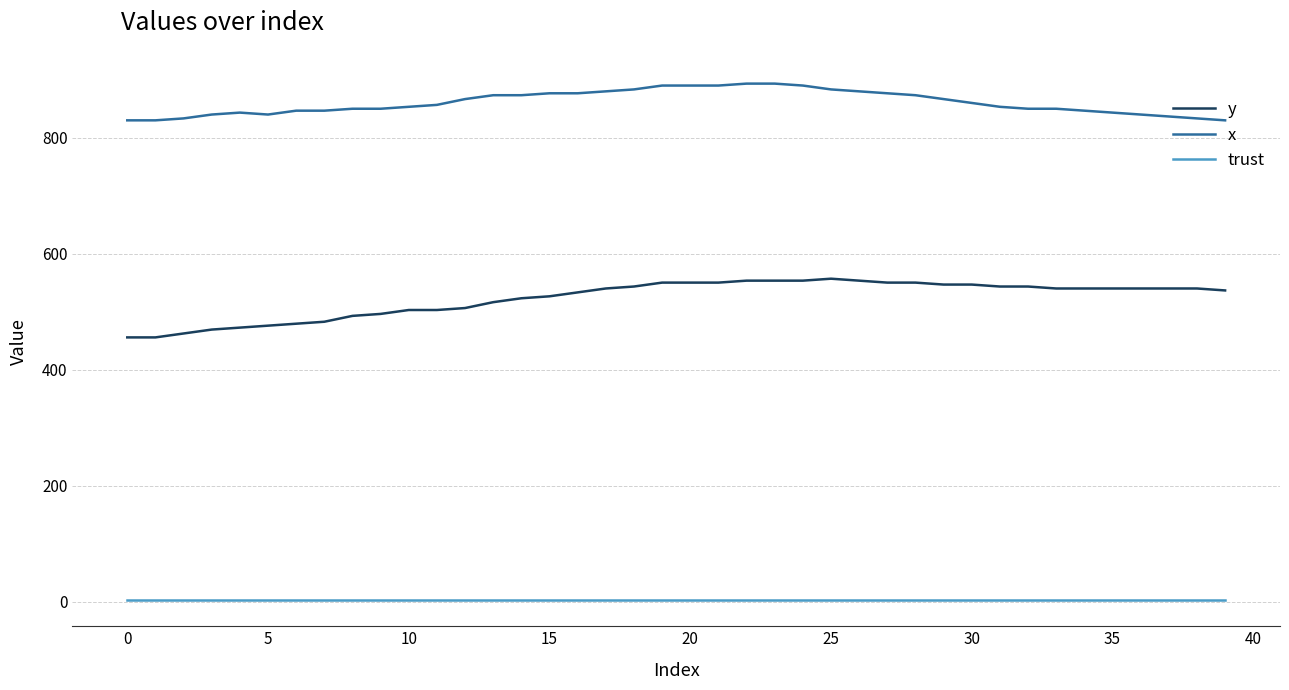

What is the maximum value for x?

893.3